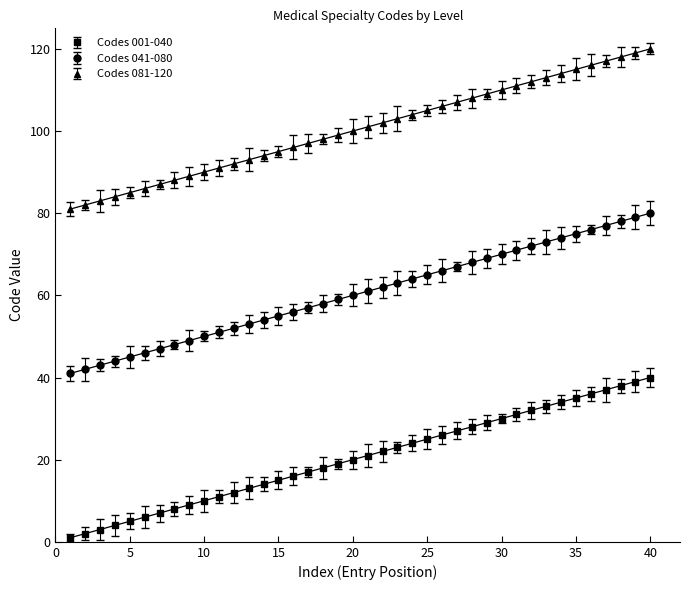

The Codes 081-120 series shows 82 at 2. True or false?

True